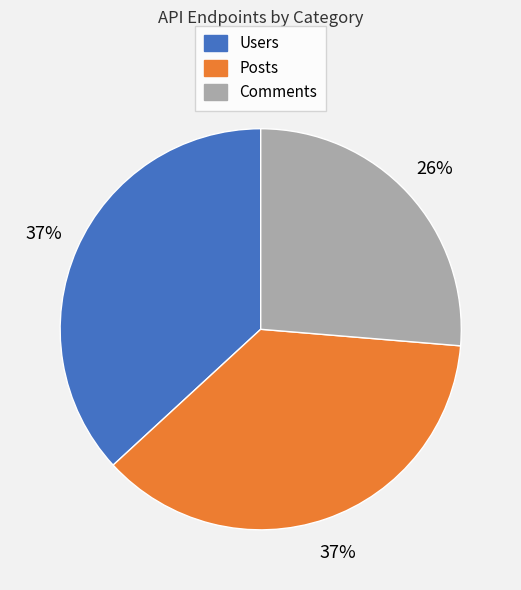

What is the ratio of the value at Posts to the value at Comments?

1.4